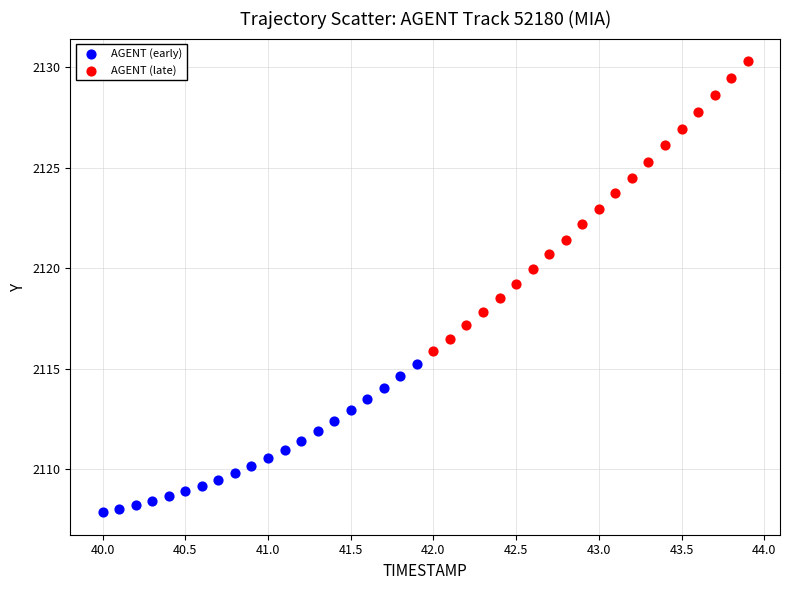

Which series contains the lowest Y value?

AGENT (early)